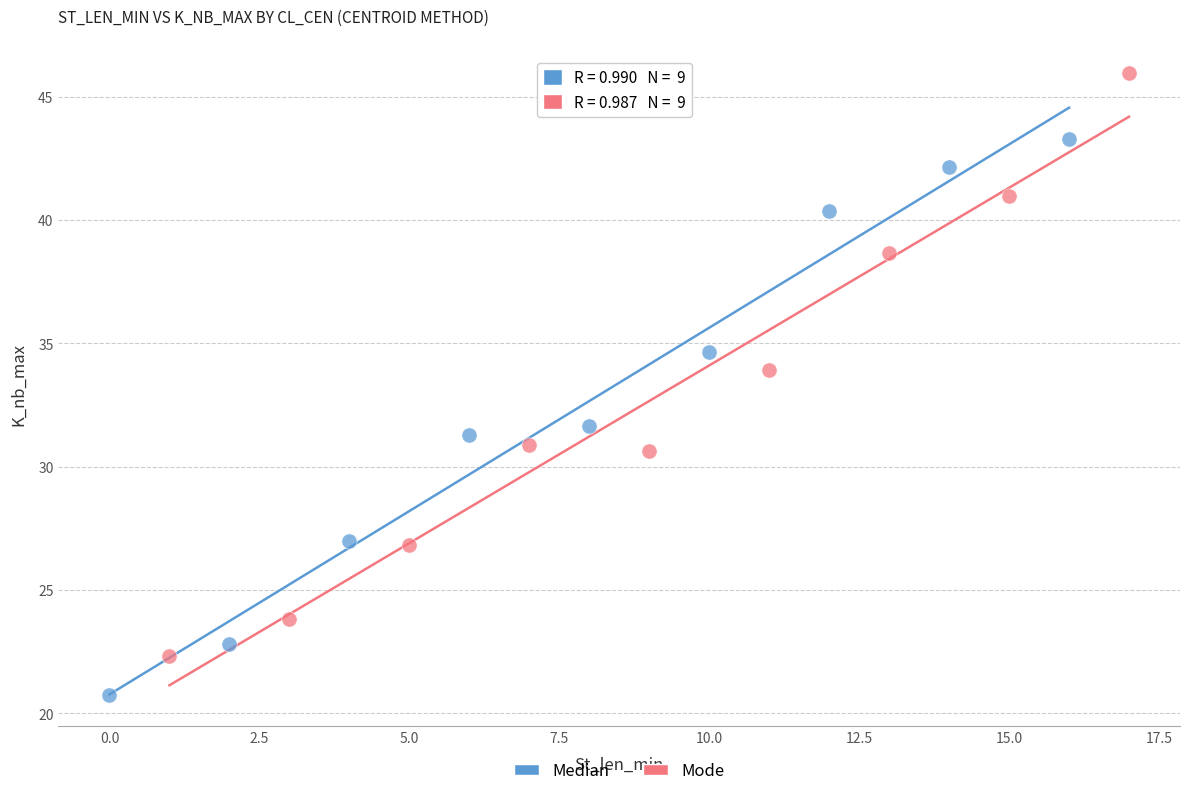

Which series reaches the maximum Y coordinate?

Mode